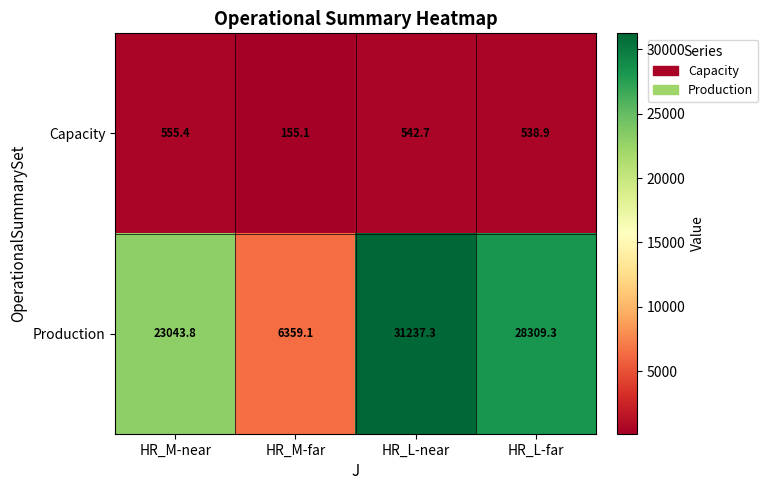

List the series in order of their peak value, lowest first.

Capacity, Production